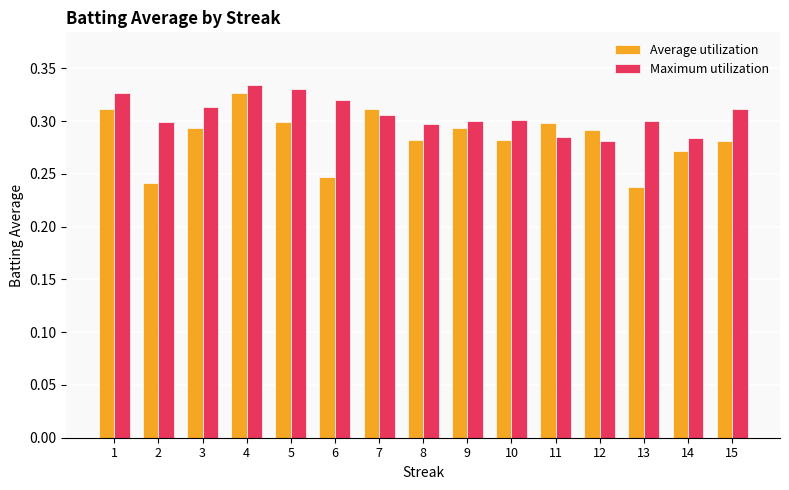

List the series in order of their overall mean, highest first.

Maximum utilization, Average utilization